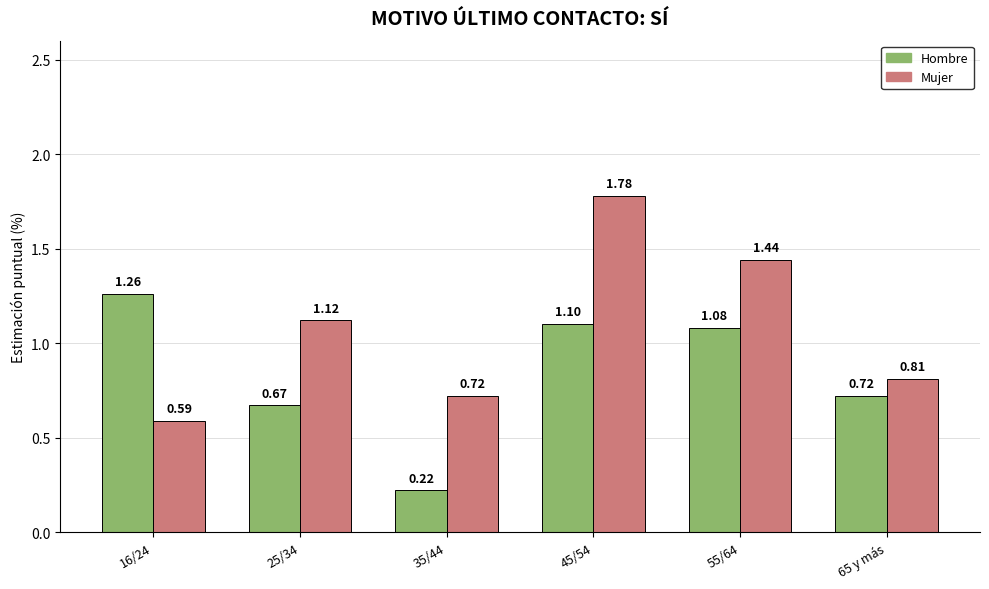

What position from the left is 65 y más?

6